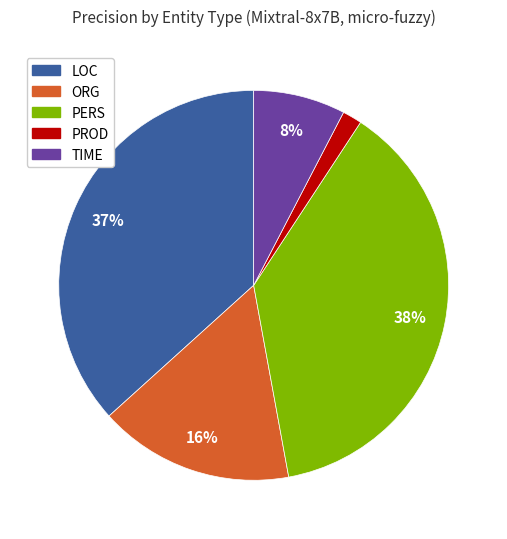

Is it true that TIME is 22% of the pie?

False